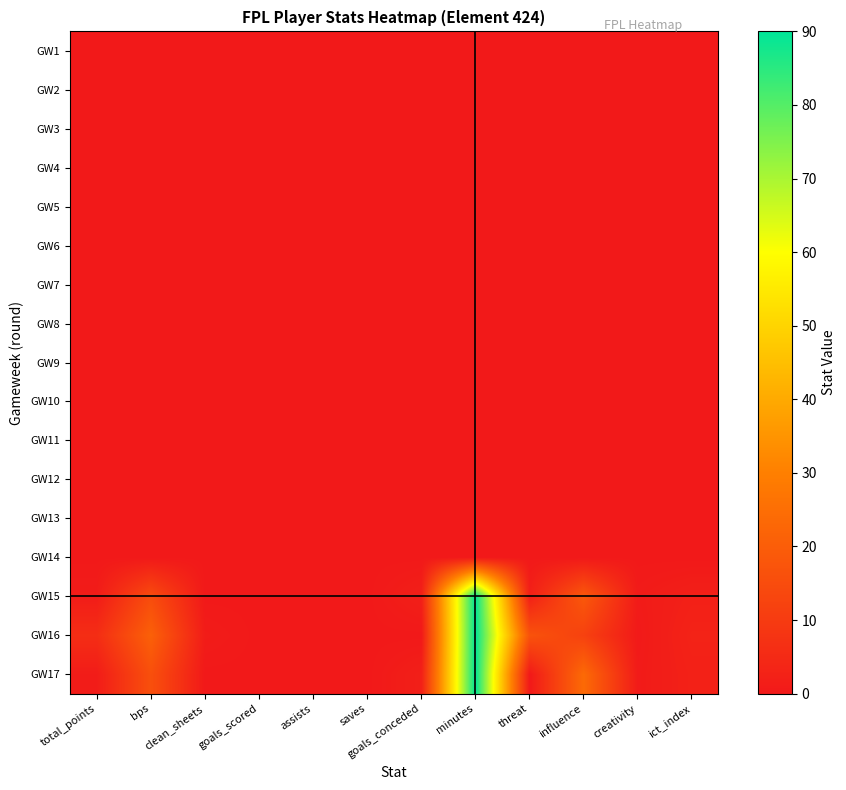

Rank the series at ict_index from lowest to highest value.

GW1, GW2, GW3, GW4, GW5, GW6, GW7, GW8, GW9, GW10, GW11, GW12, GW13, GW14, GW15, GW17, GW16